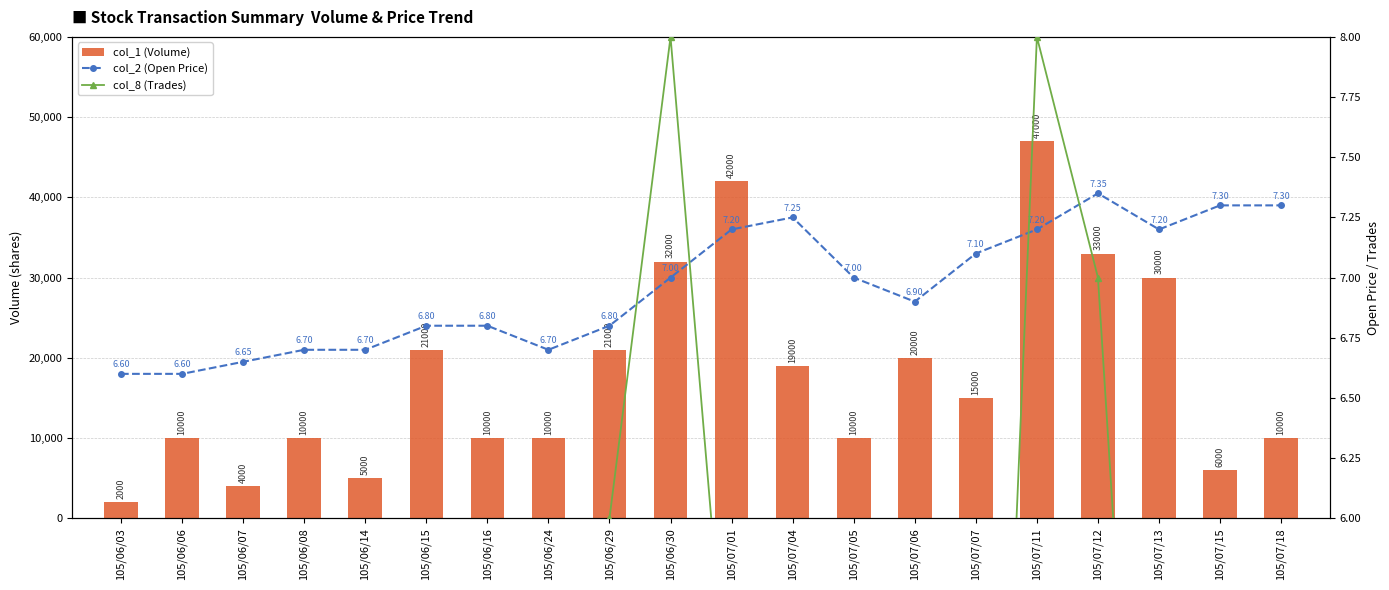

What is the difference between the maximum and second lowest values in the col_1 (Volume) series?

43000.0